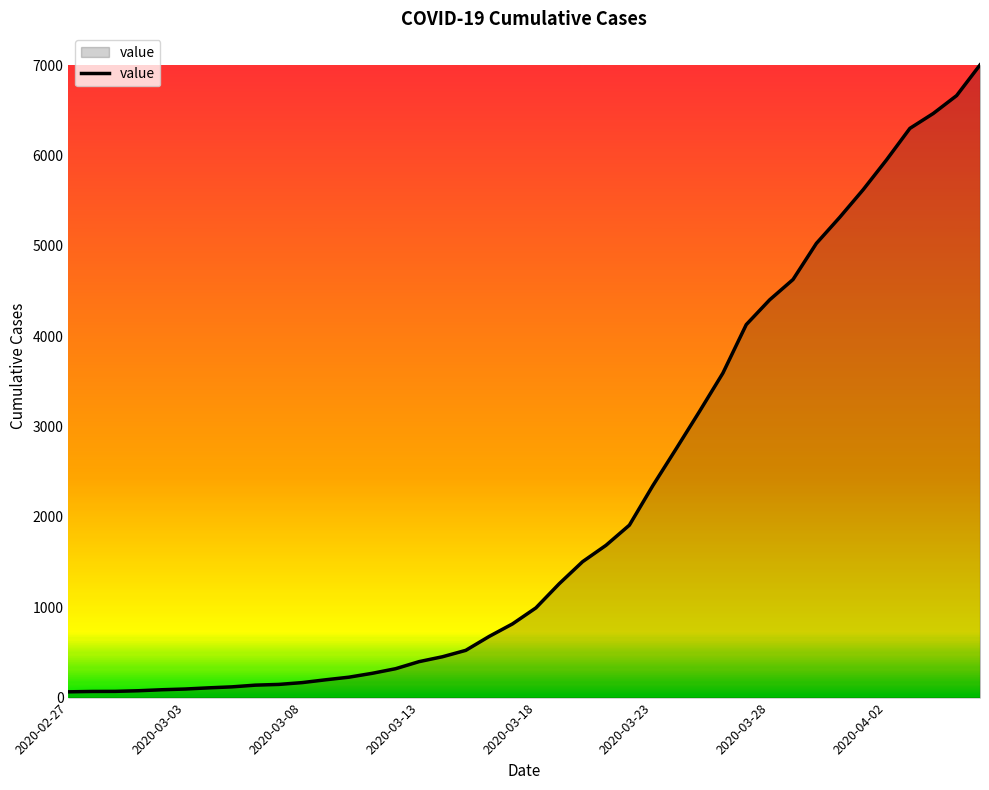

What is the difference between the maximum and minimum values?

6939